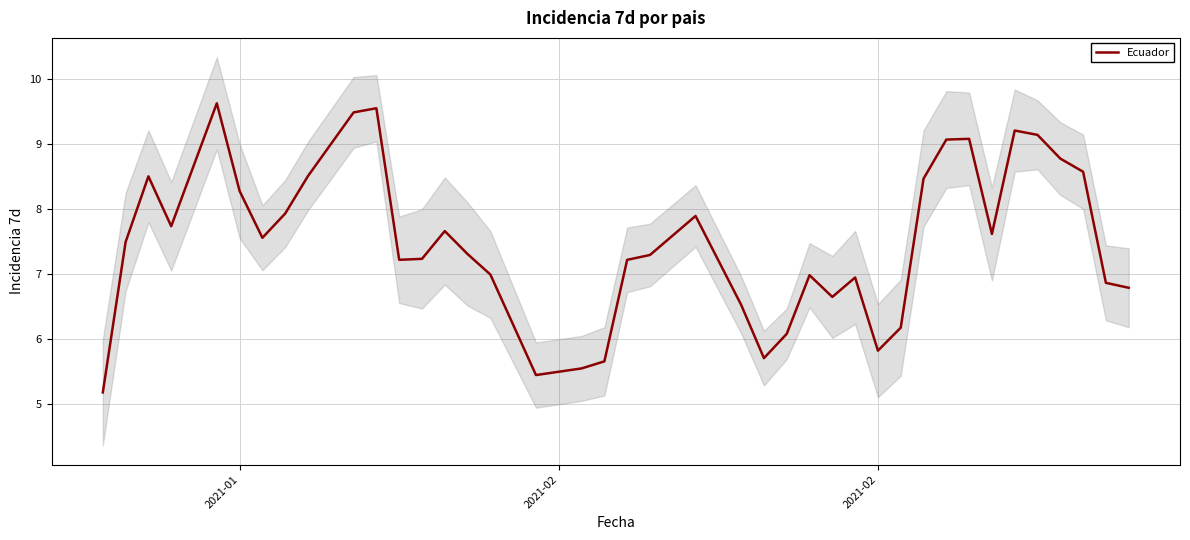

What is the minimum value for Ecuador?

5.2